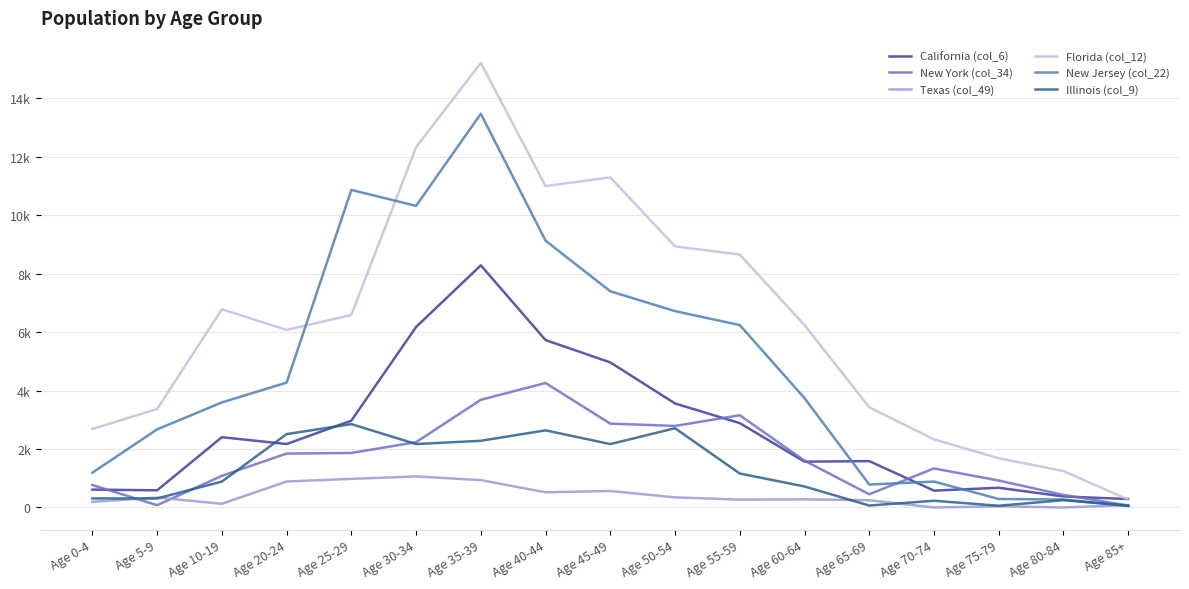

At which category is the sum across all series the highest?

Age 35-39